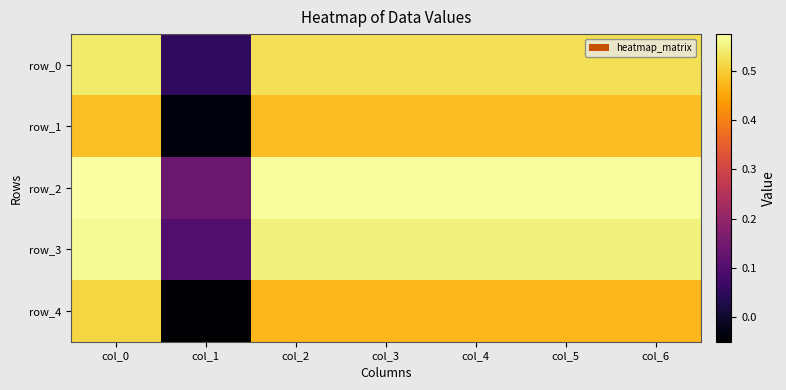

How many data points in row_1 are above 0?

6